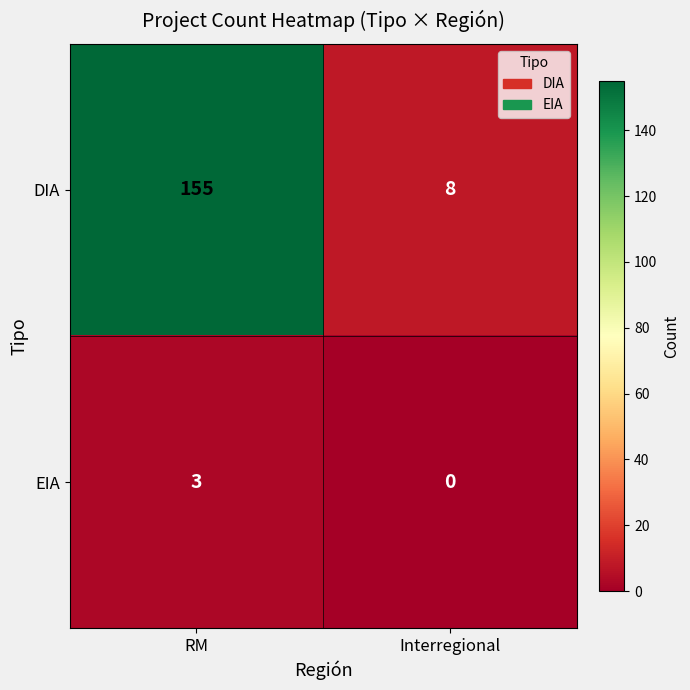

What is the difference between the highest and lowest values at RM?

152